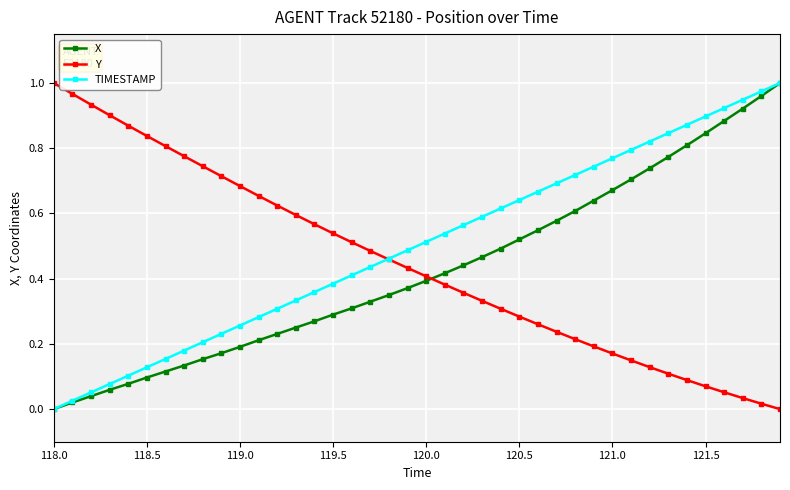

True or false: TIMESTAMP has more than 0 interior local peaks.

False